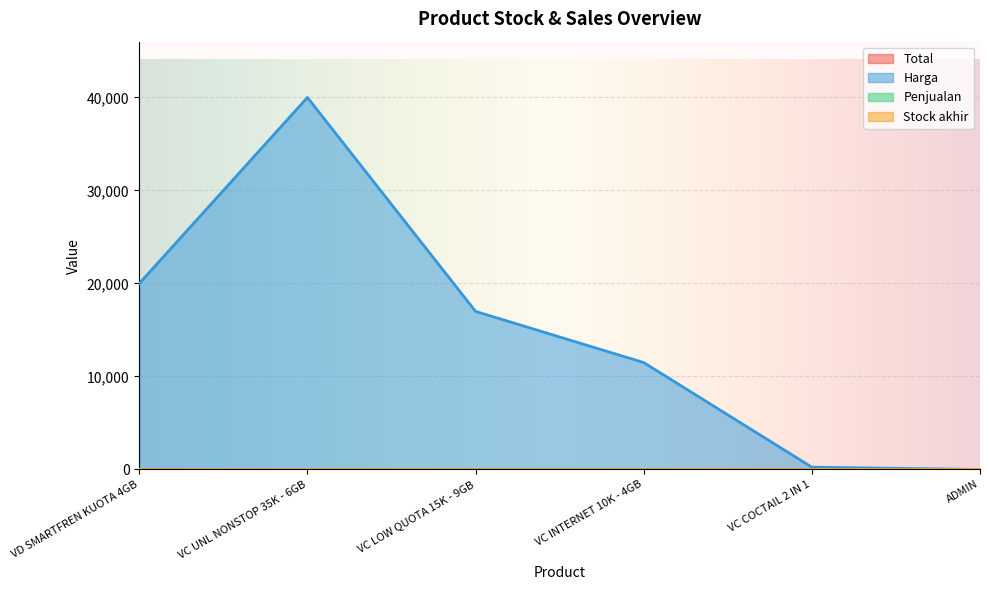

Which series changed the most between VC COCTAIL 2 IN 1 and ADMIN?

Harga